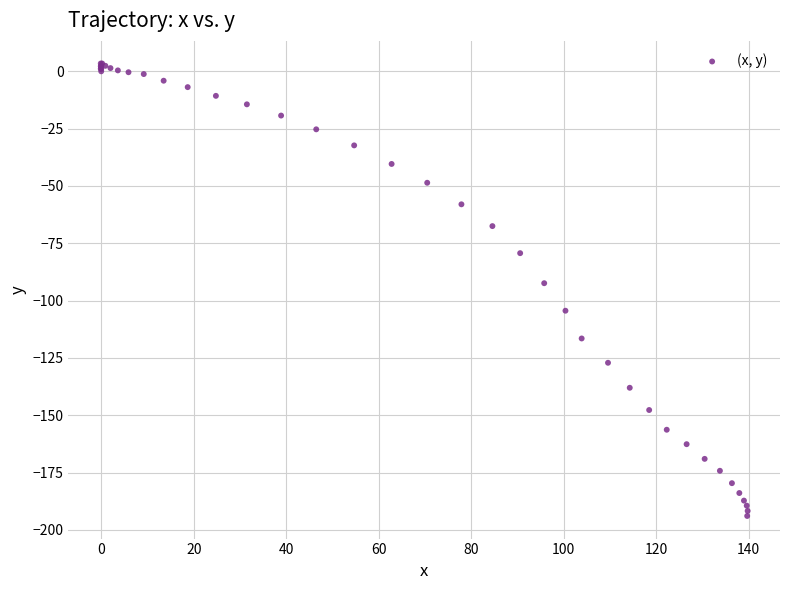

What Y value in the scatter plot is closest to -95?

-92.4